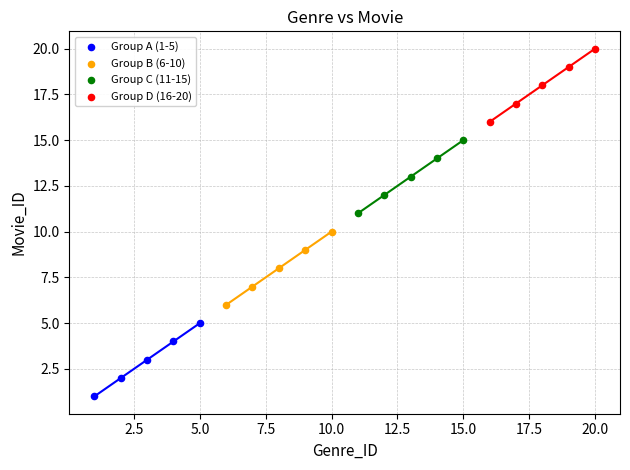

Which series contains the lowest Y value?

Group A (1-5)